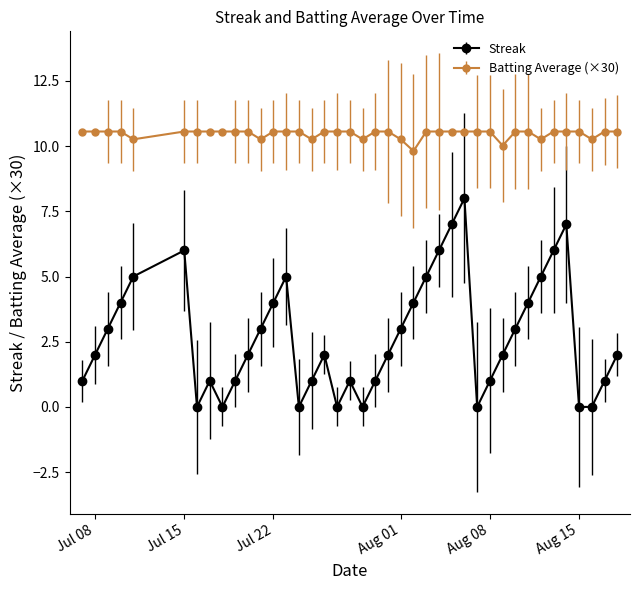

How many lines are shown in the chart?

2